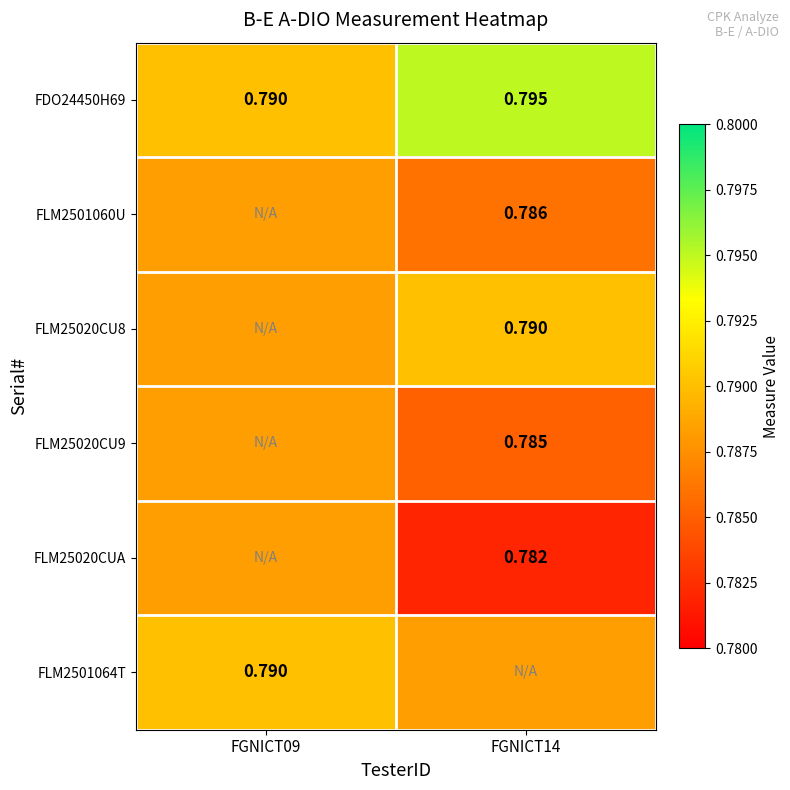

List the labels in order of FLM25020CU8 value, smallest first.

FGNICT09, FGNICT14